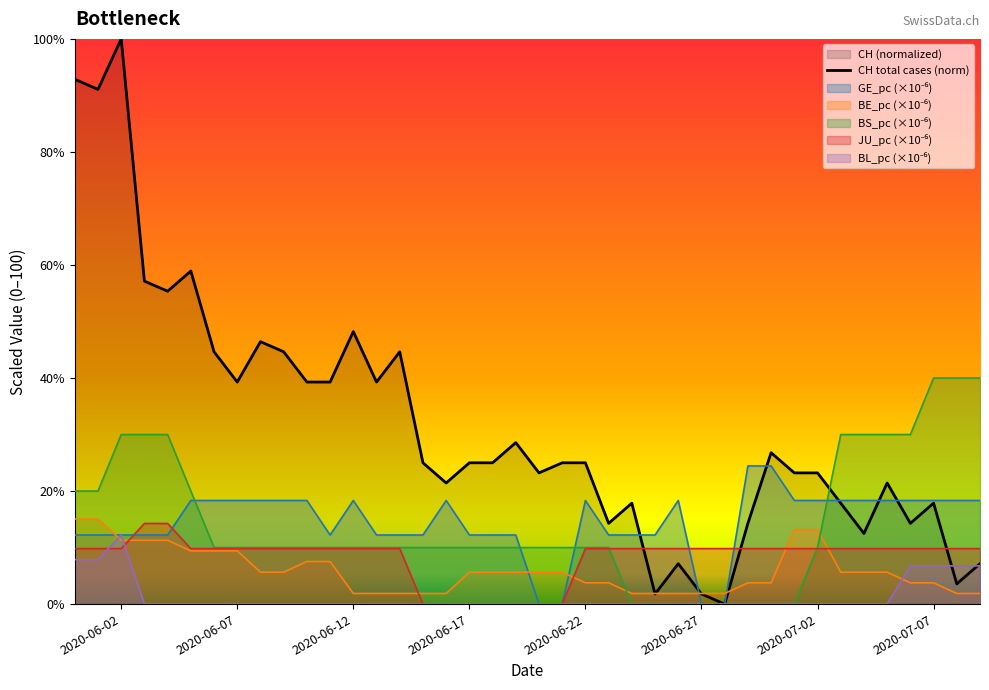

Which series has the largest range (max minus min)?

CH total cases (norm)